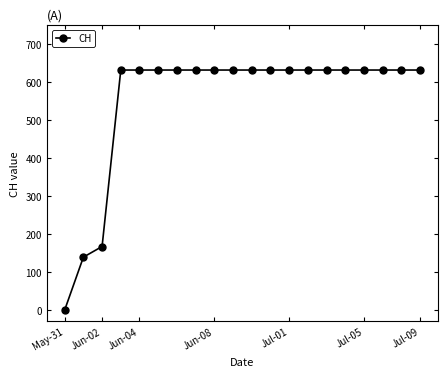

What is the value of the 17th point from the left?

631